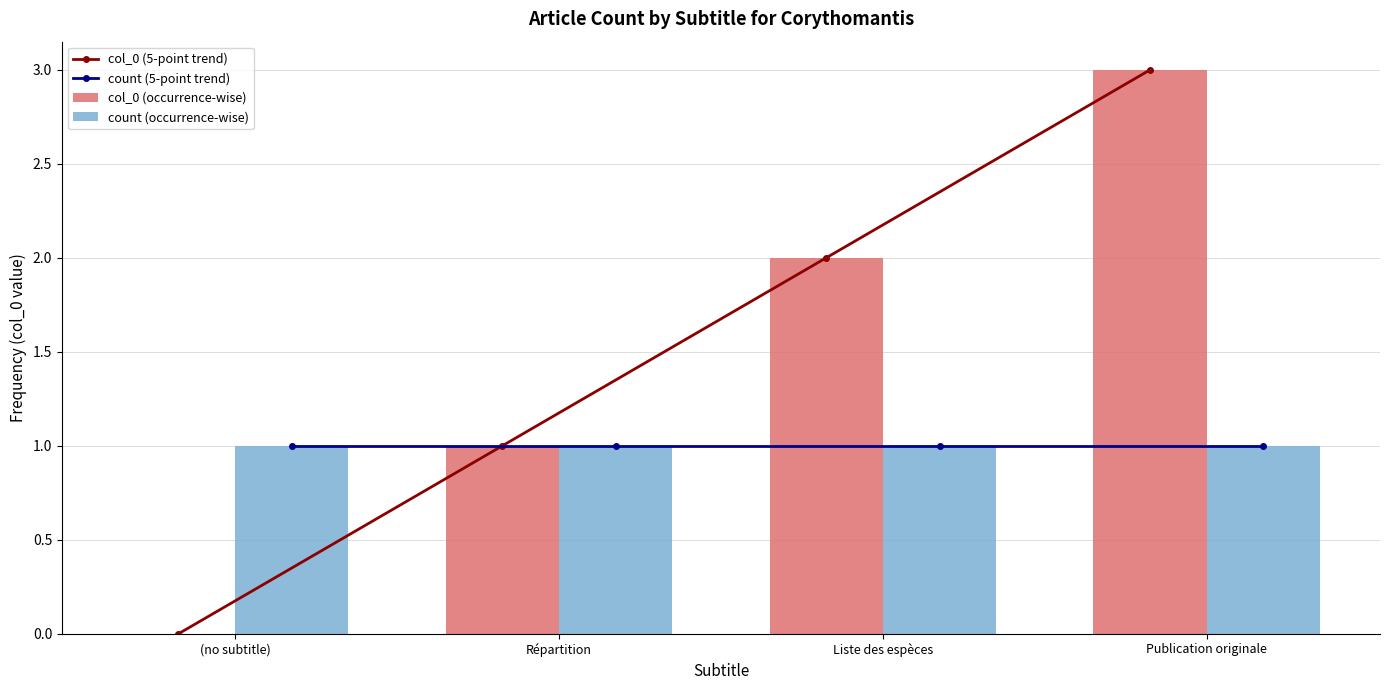

Which series has the largest total across all categories?

col_0 (5-point trend)